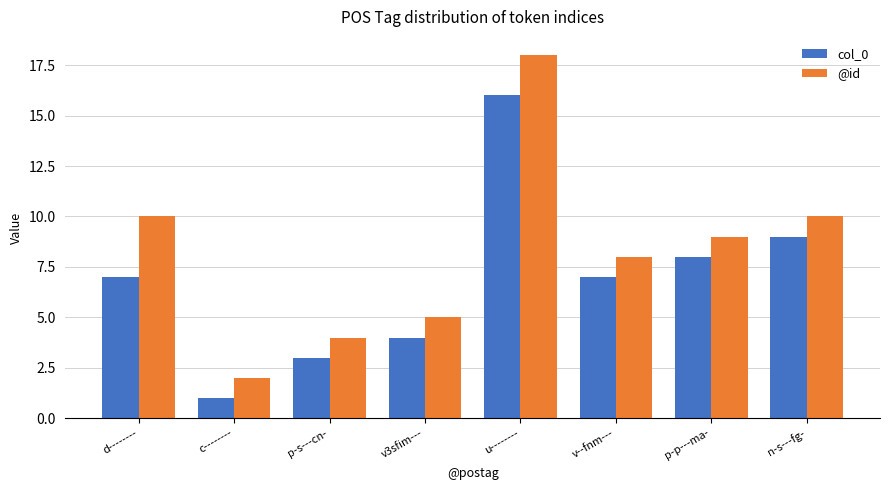

At how many categories does at least one series exceed 7?

5